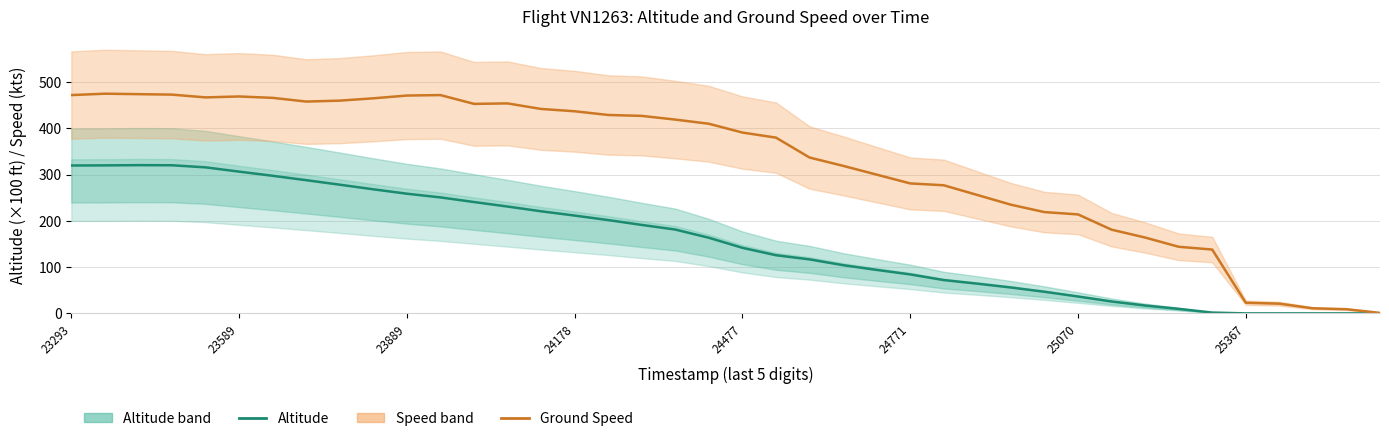

Between 28 and 9, which is larger?

9